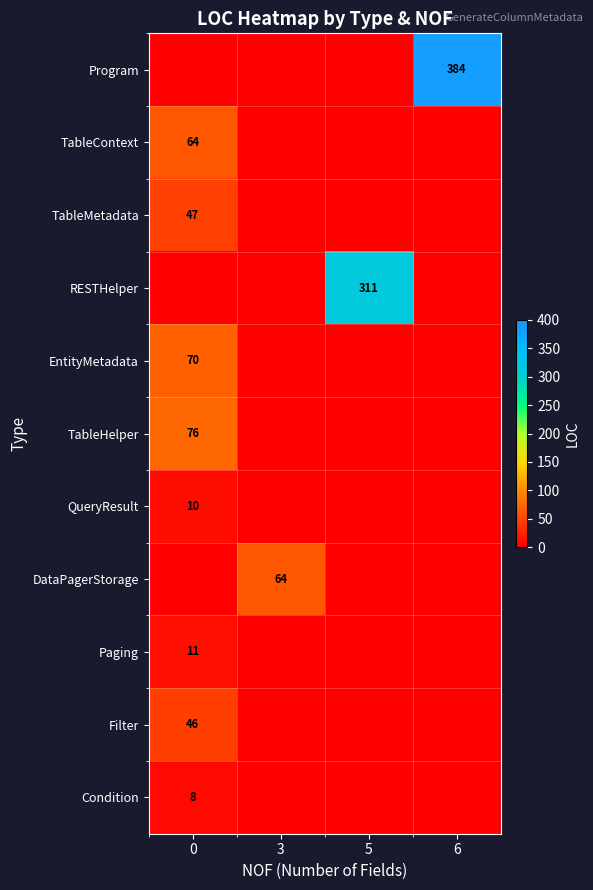

Which category has the lowest value in the TableContext series?

3